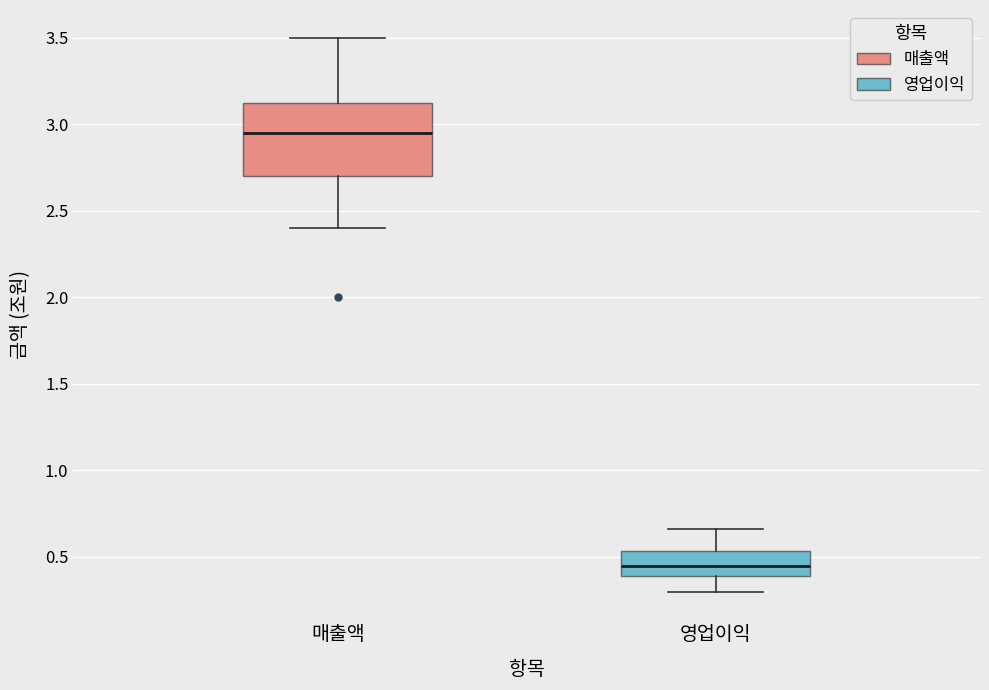

Which box is the tallest, from its lower edge to its upper edge?

매출액